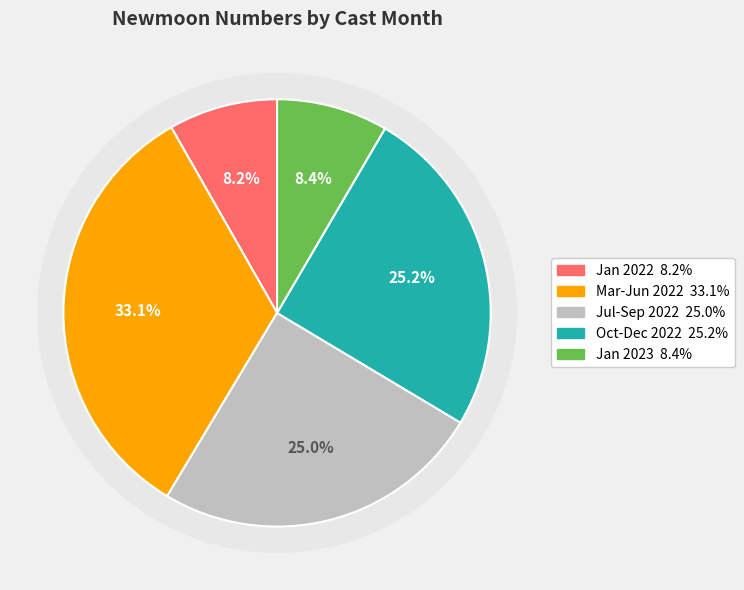

To the nearest percent, what percentage of the pie is 8 (2022)?

8%